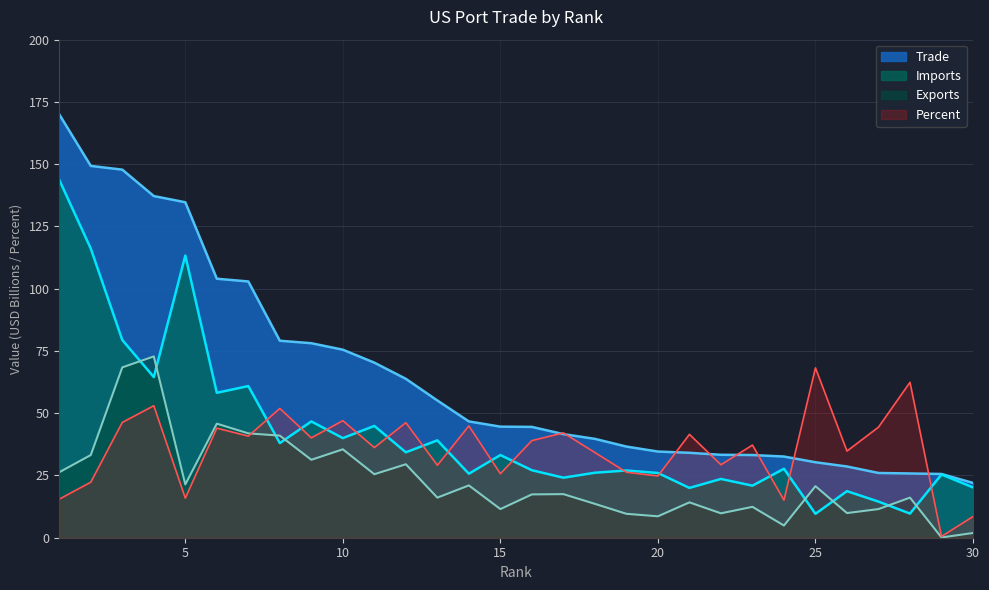

Between 20 and 4, which is larger?

4